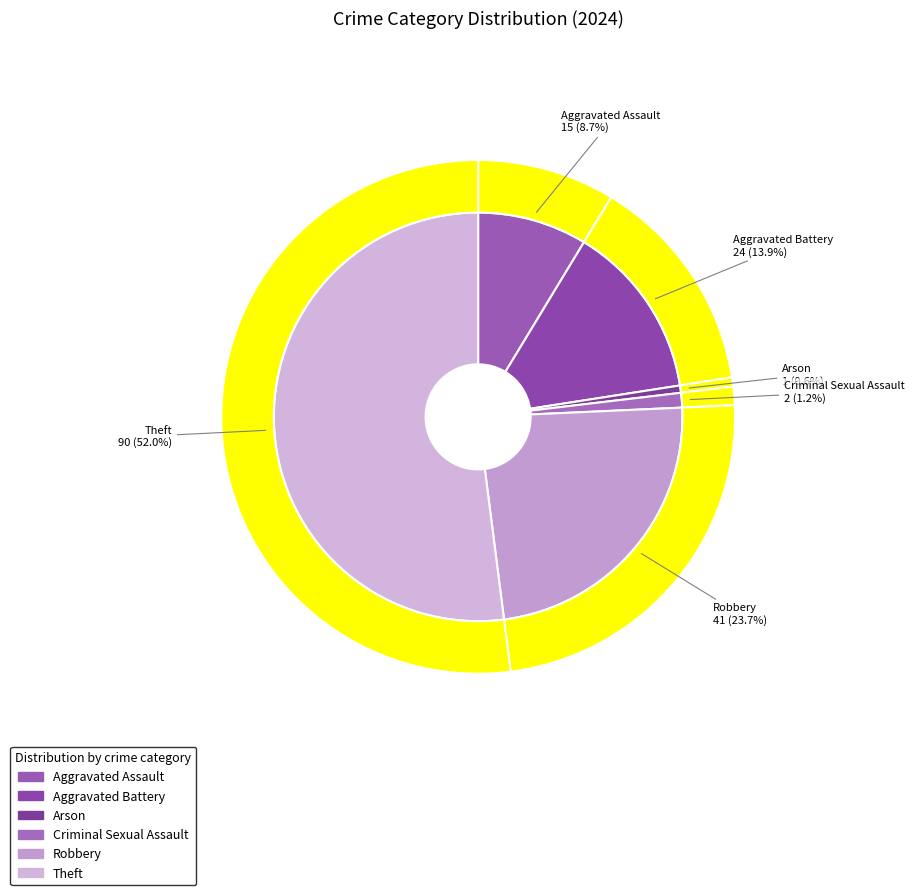

To the nearest percent, what is the combined percentage of Criminal Sexual Assault and Theft?

53%